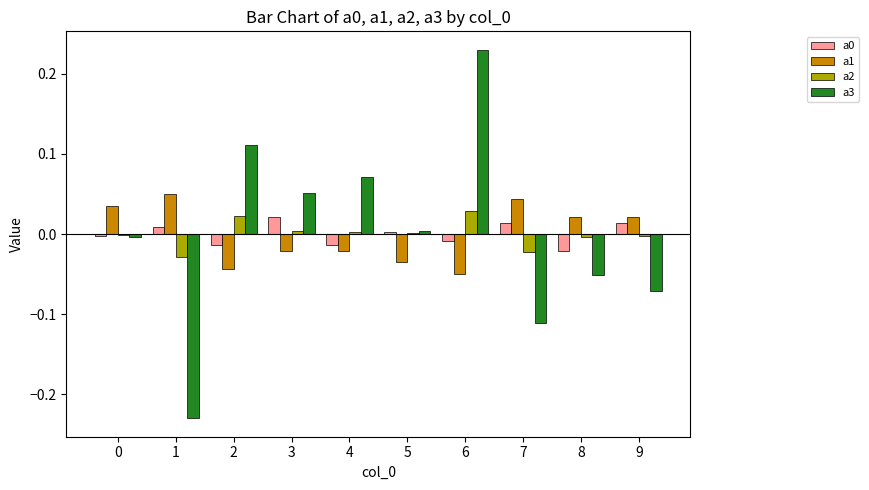

At which category is the sum across all series the highest?

6